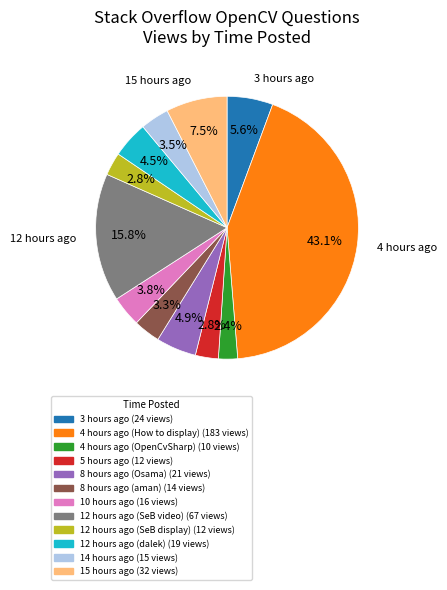

Count the number of slices in the pie.

12